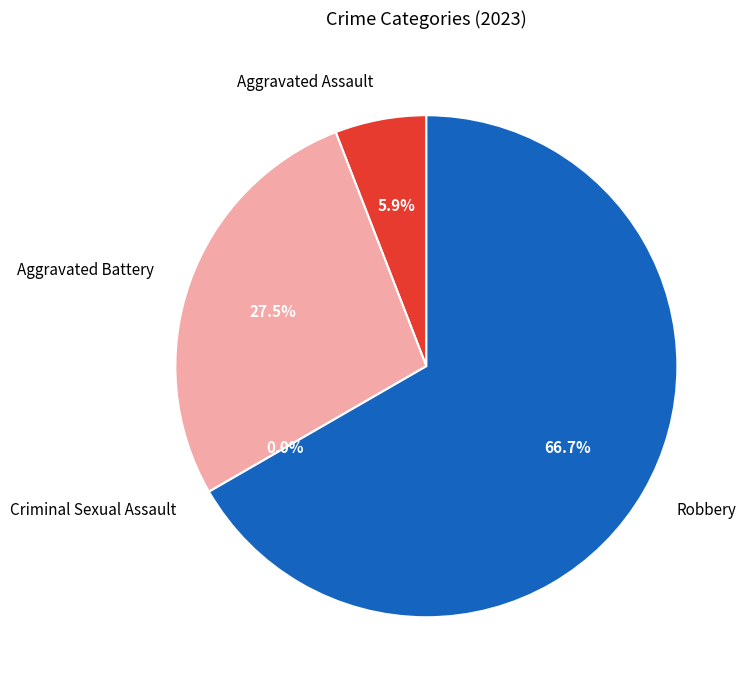

Does any single category account for the majority?

Yes